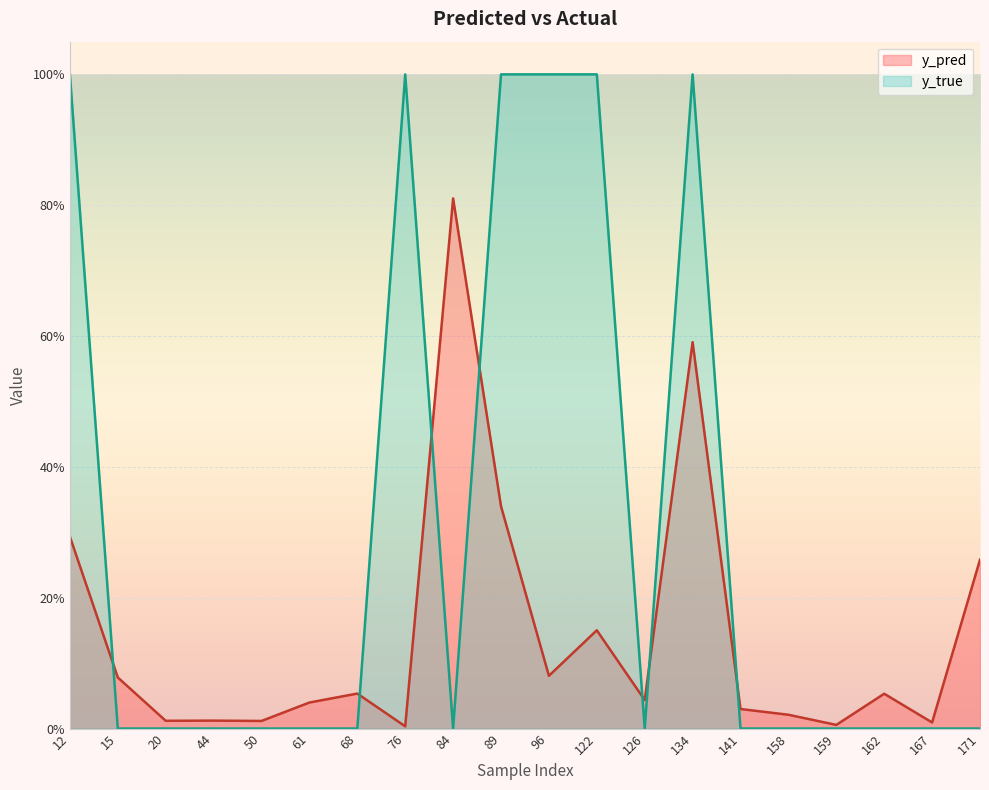

At how many categories does at least one series exceed 0?

20